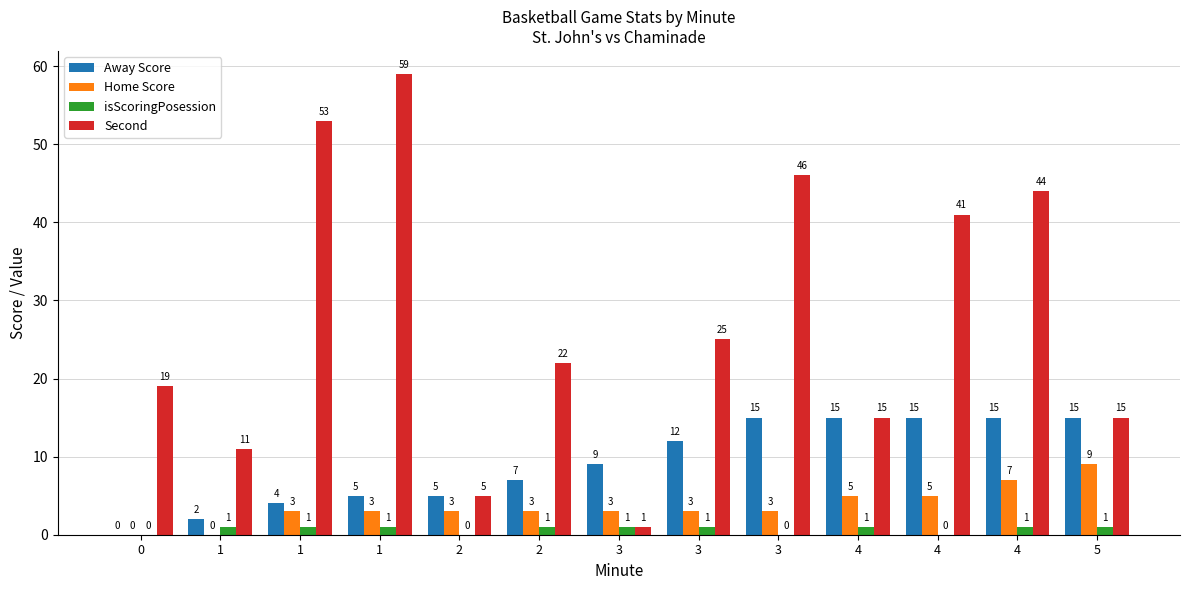

Which category has the highest value in the Away Score series?

3